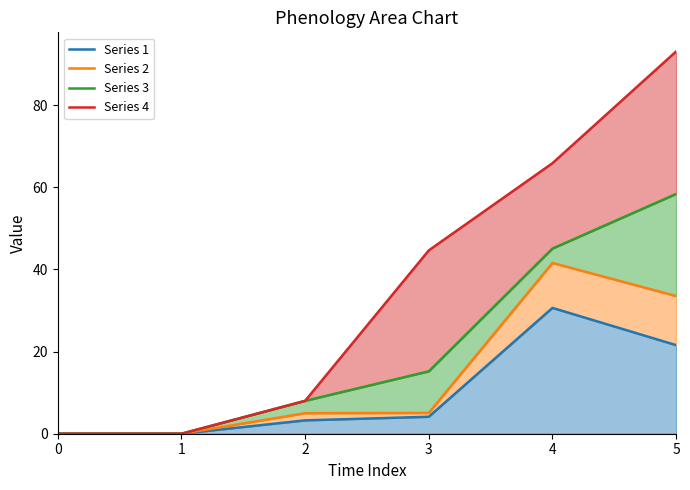

Which series has the largest total across all categories?

Series 4